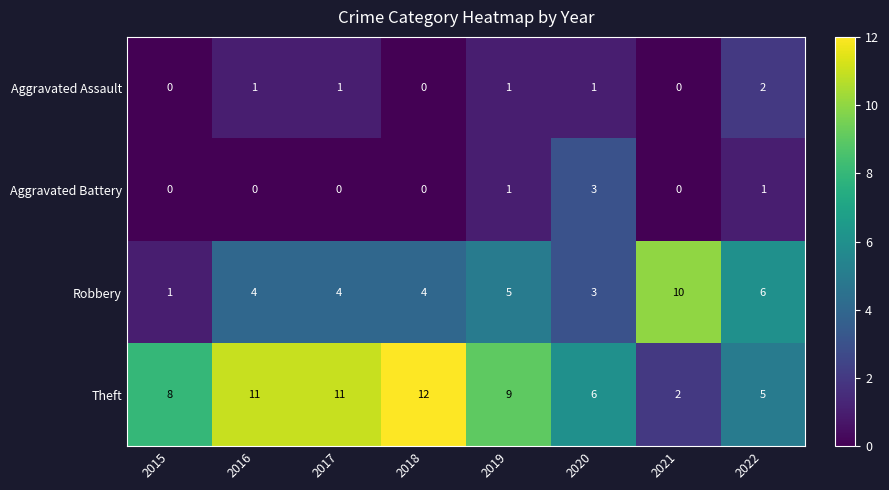

What value does the Robbery series have at 2021?

10